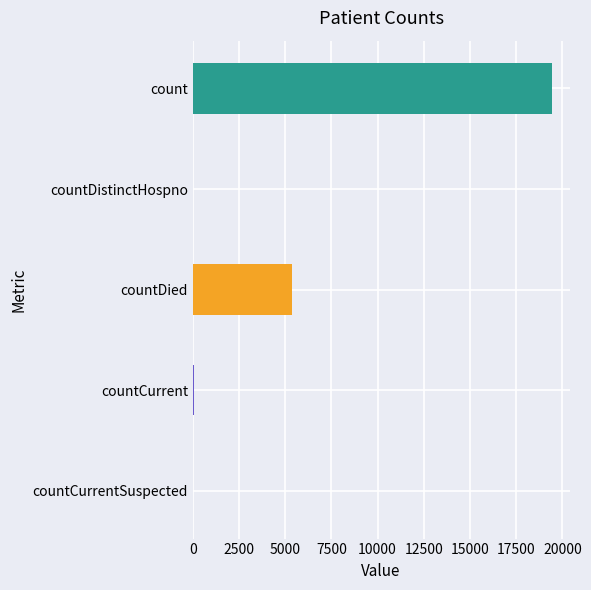

What is the approximate value at countDied?

5357